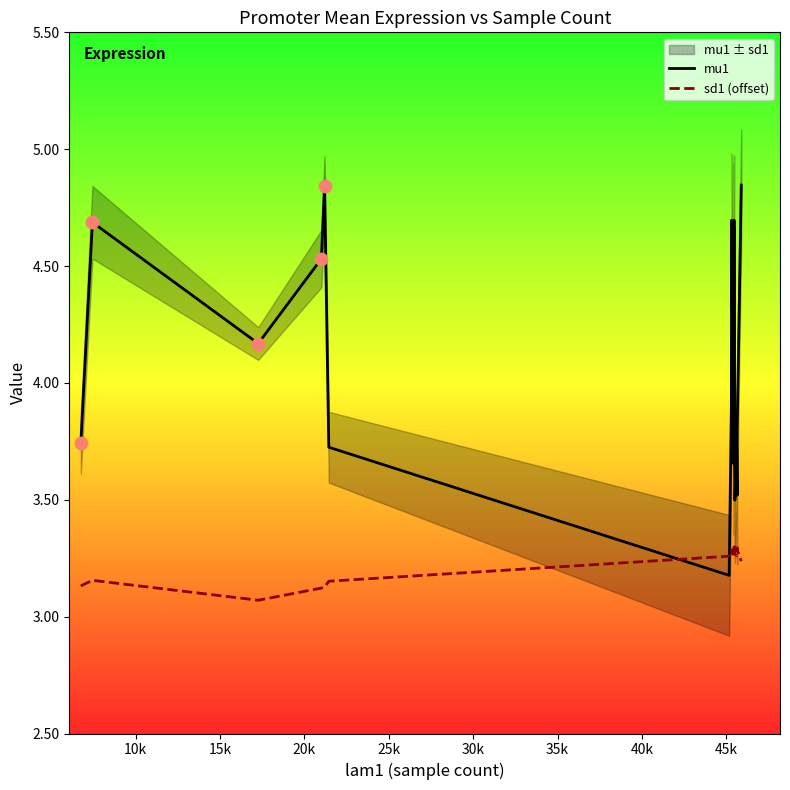

Which series reaches the maximum Y coordinate?

mu1